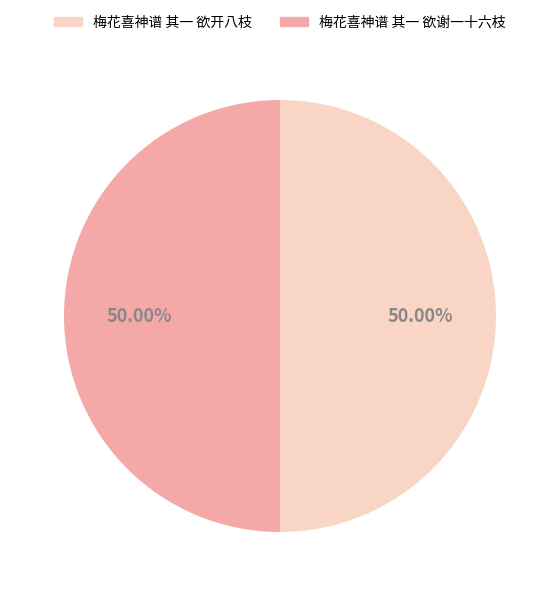

How many slices are in this pie chart?

2